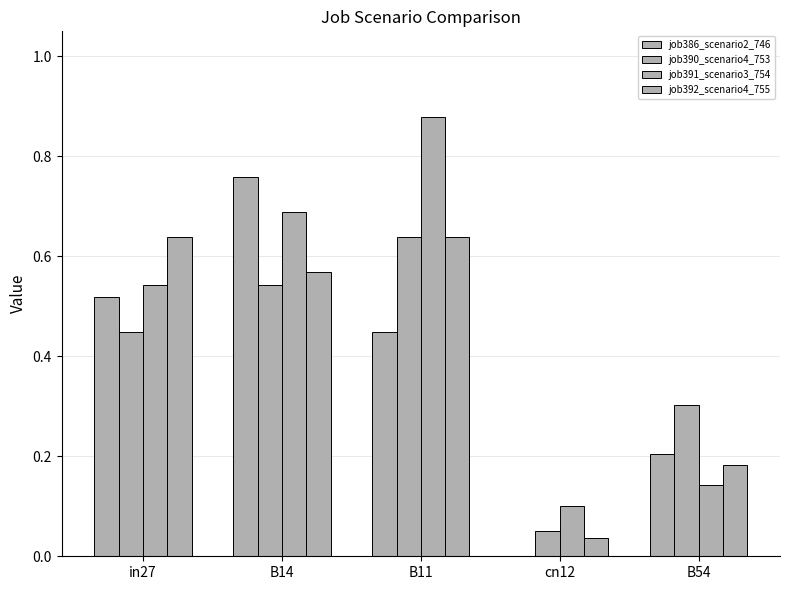

The job390_scenario4_753 series shows 0.1 at cn12. True or false?

False